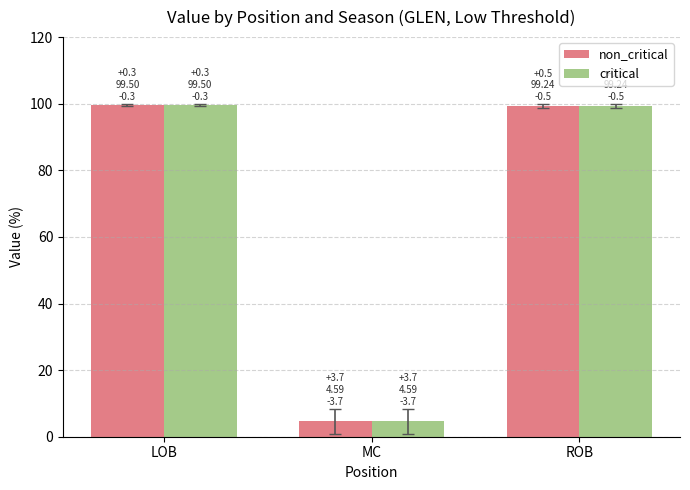

How many bars are there in total?

6